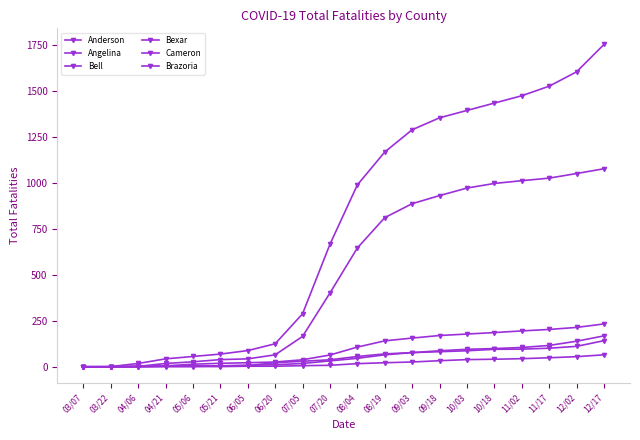

Between 05/06 and 11/02, which series saw the biggest shift?

Bexar